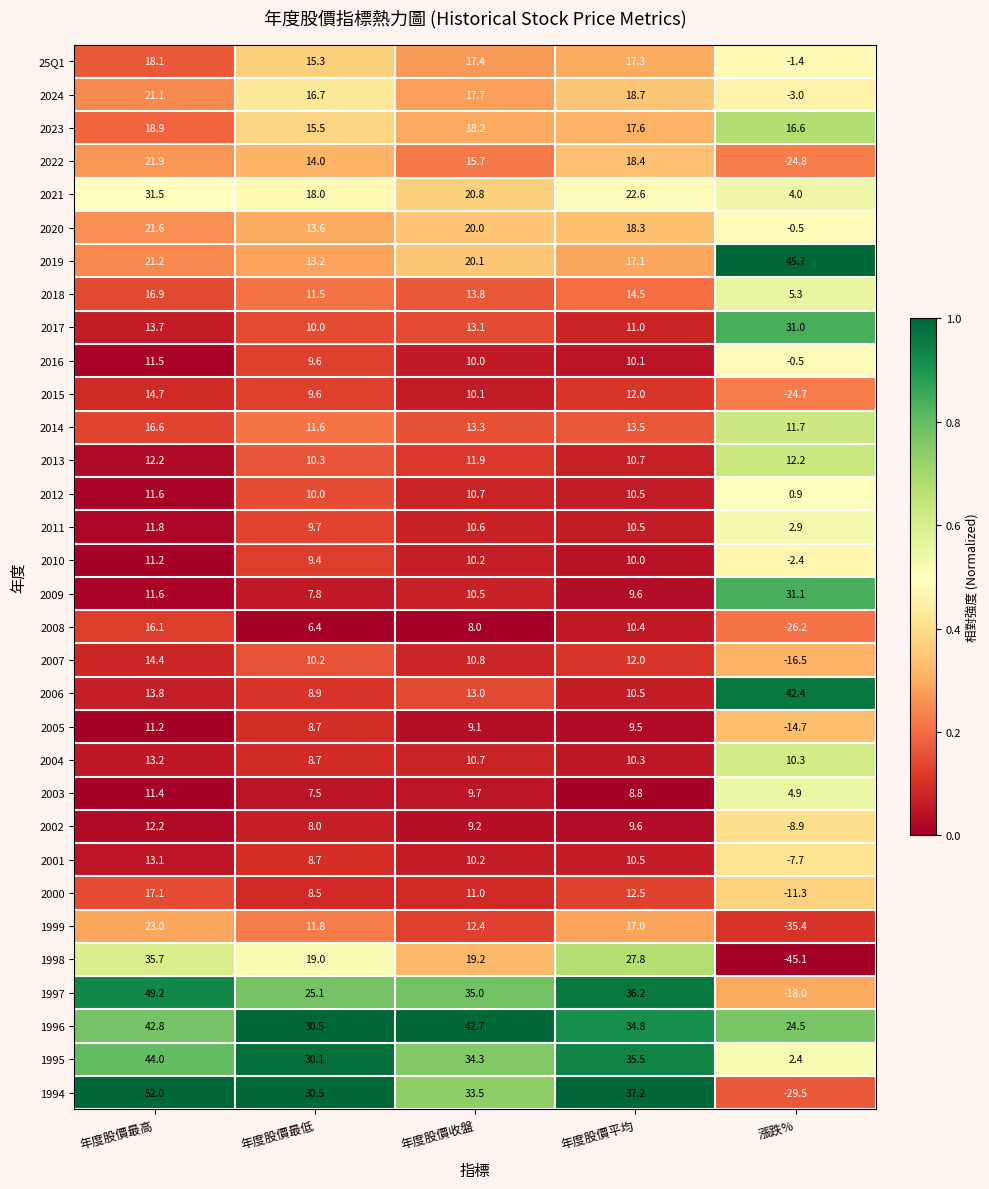

Rank the categories by 1999 value from lowest to highest.

漲跌%, 年度股價最低, 年度股價收盤, 年度股價平均, 年度股價最高